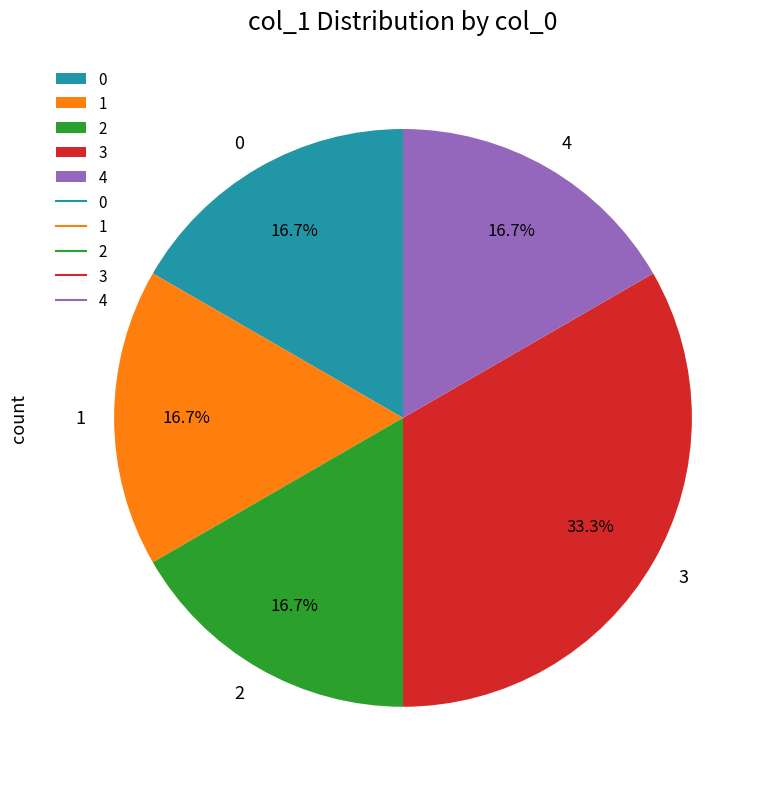

Is there any slice that represents more than half of the pie?

No